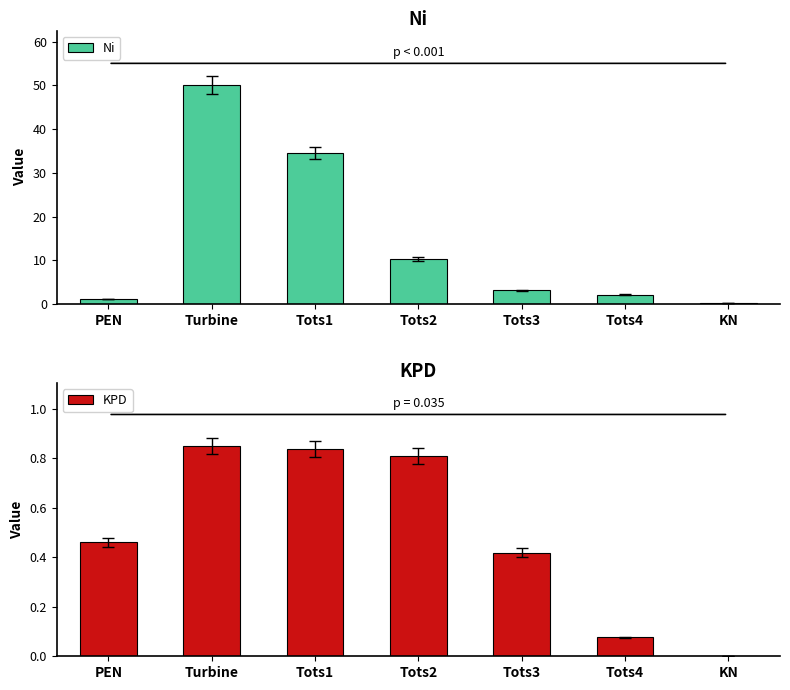

At which label is KPD closest to 0?

KN